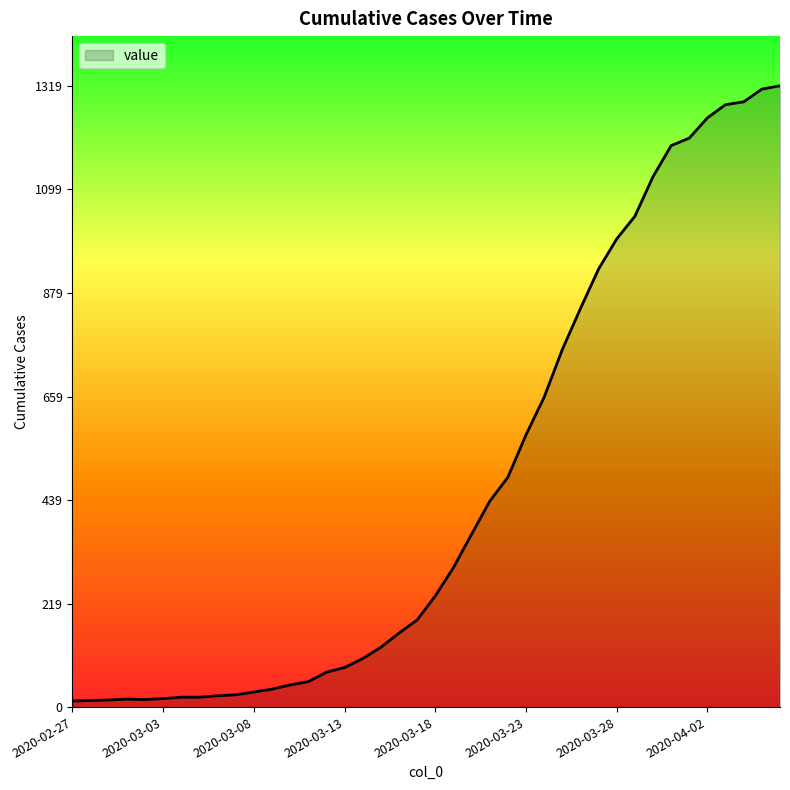

Does the chart have visible grid lines?

No